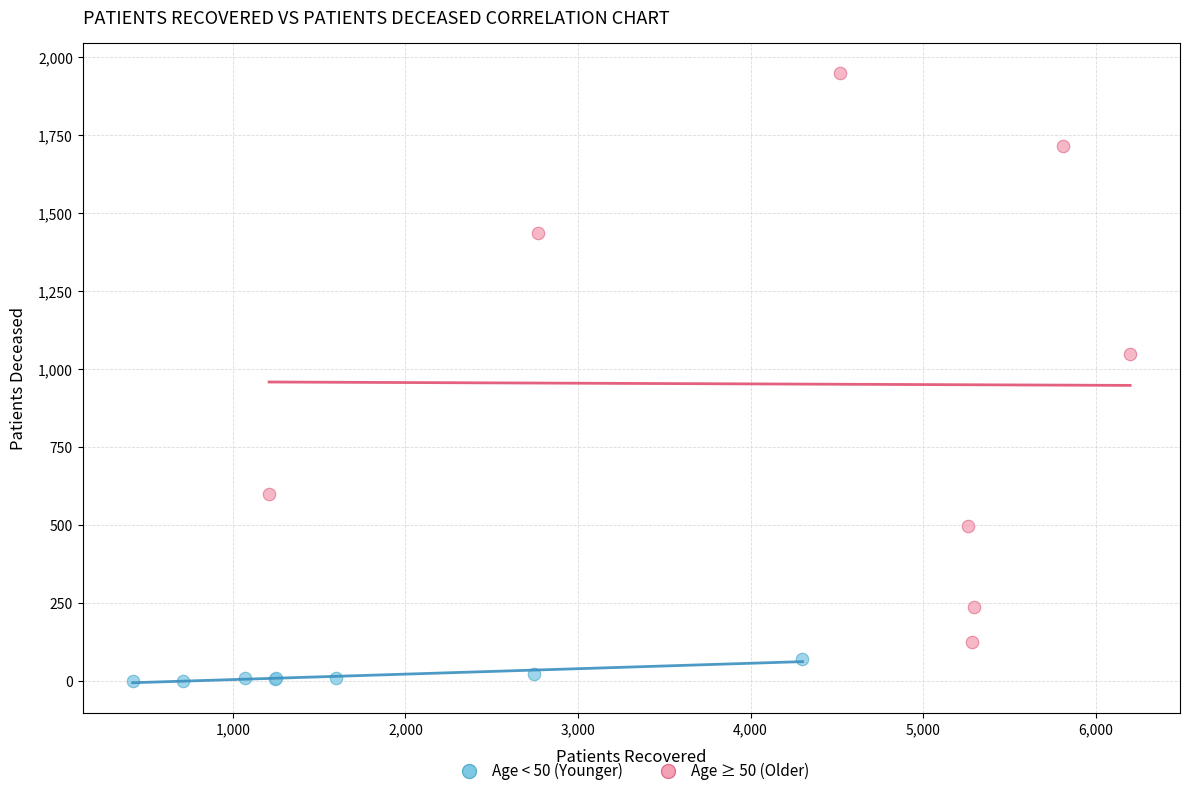

Which series has the widest spread of Y values?

Age ≥ 50 (Older)